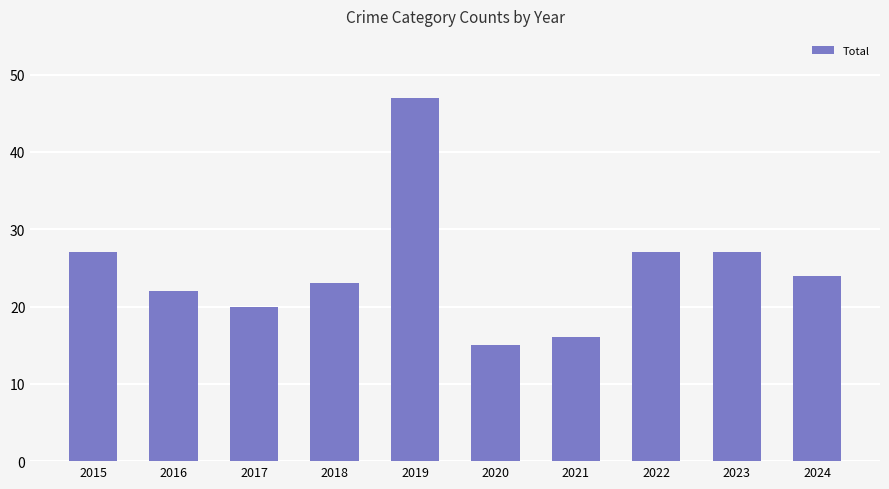

Reading left to right, extract all data points from this chart.

2015=27	2016=22	2017=20	2018=23	2019=47	2020=15	2021=16	2022=27	2023=27	2024=24